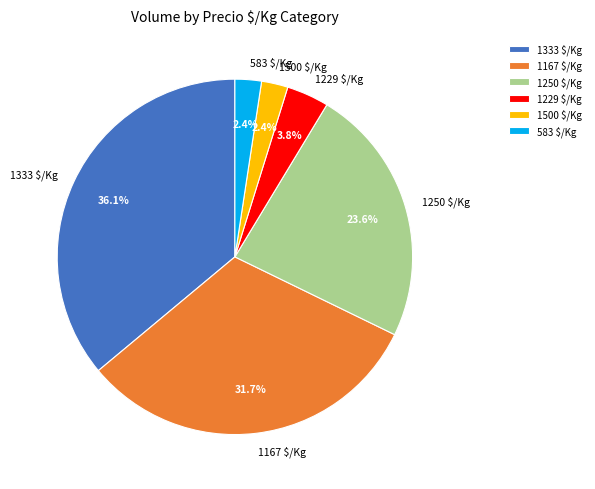

How much of the chart is everything except 1167 $/Kg?

68.3%